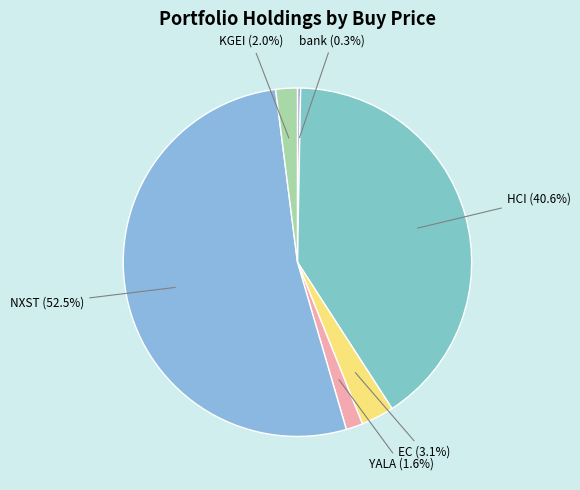

To the nearest percent, what is the difference between the NXST and HCI slice percentages?

12%